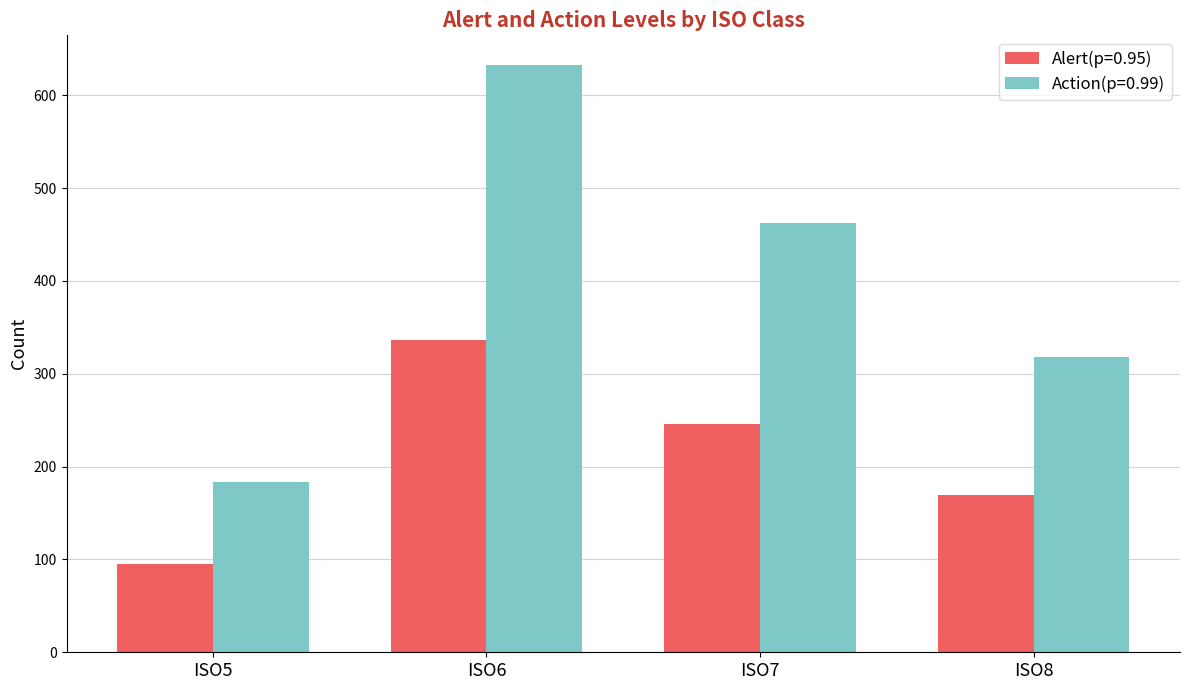

Which series has the largest total across all categories?

Action(p=0.99)